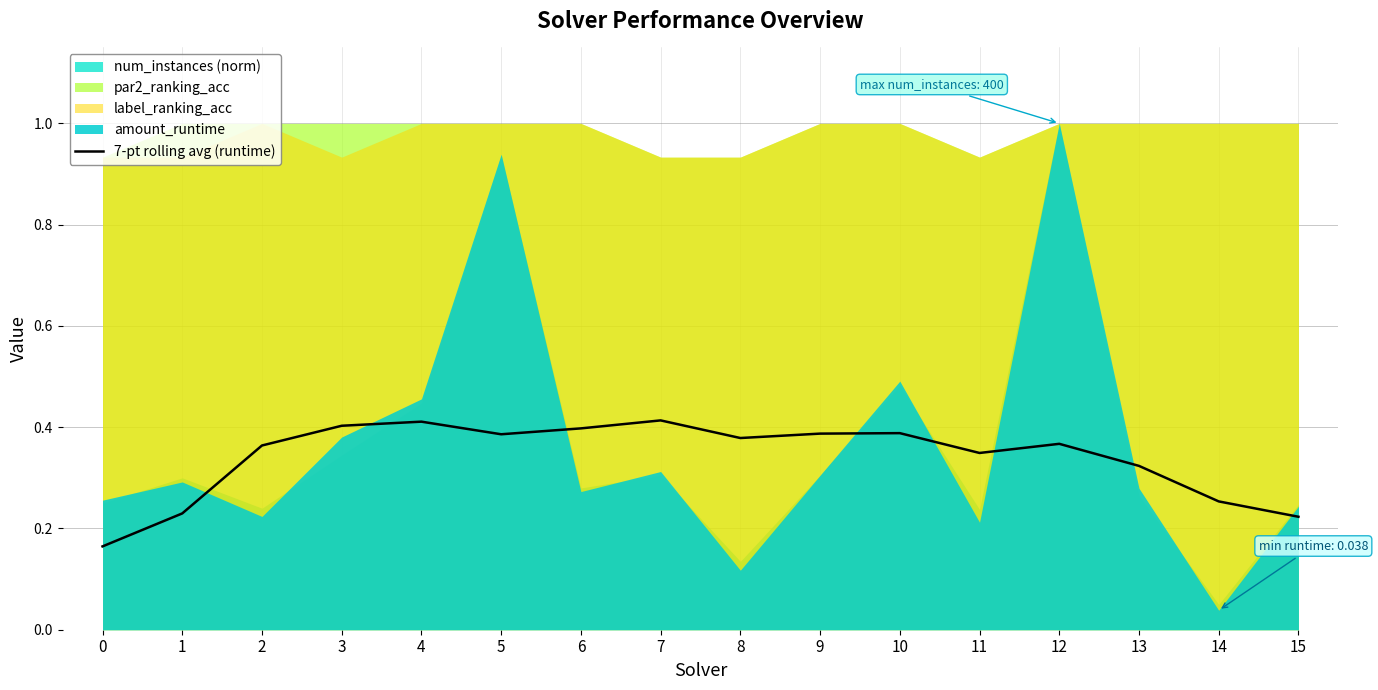

The 7-pt rolling avg (runtime) series shows 0.4 at 4. True or false?

True